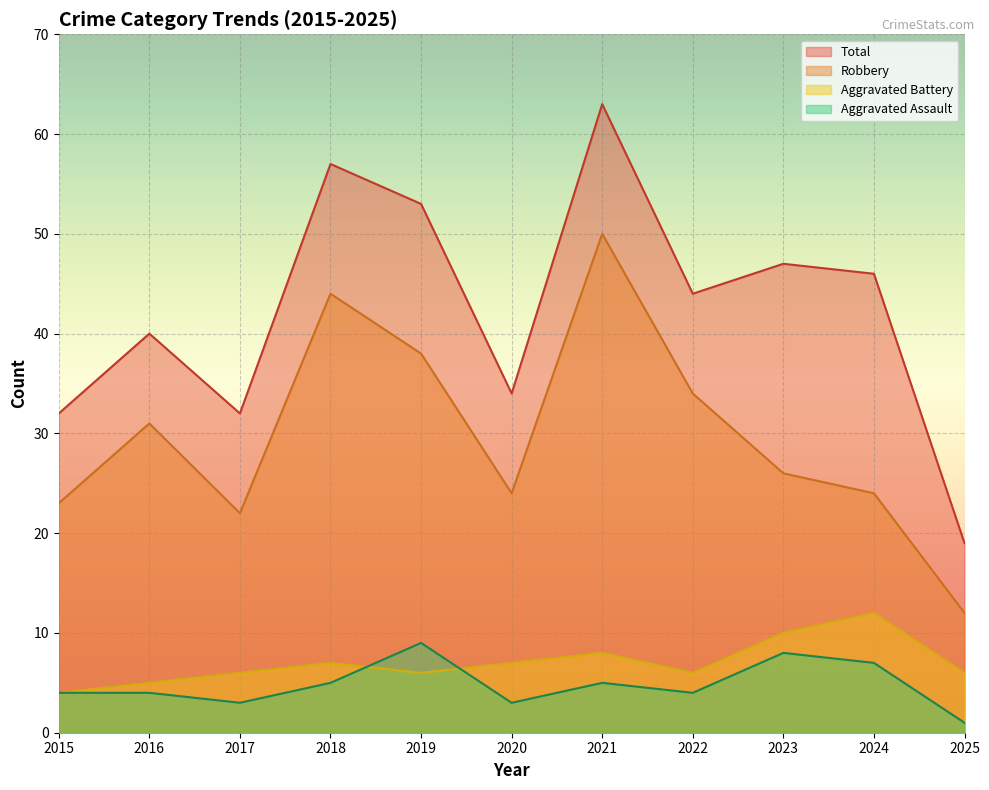

Reading left to right, list all the values displayed in this chart.

Aggravated Assault: 2015=4	2016=4	2017=3	2018=5	2019=9	2020=3	2021=5	2022=4	2023=8	2024=7	2025=1
Aggravated Battery: 2015=4	2016=5	2017=6	2018=7	2019=6	2020=7	2021=8	2022=6	2023=10	2024=12	2025=6
Robbery: 2015=23	2016=31	2017=22	2018=44	2019=38	2020=24	2021=50	2022=34	2023=26	2024=24	2025=12
Total: 2015=32	2016=40	2017=32	2018=57	2019=53	2020=34	2021=63	2022=44	2023=47	2024=46	2025=19